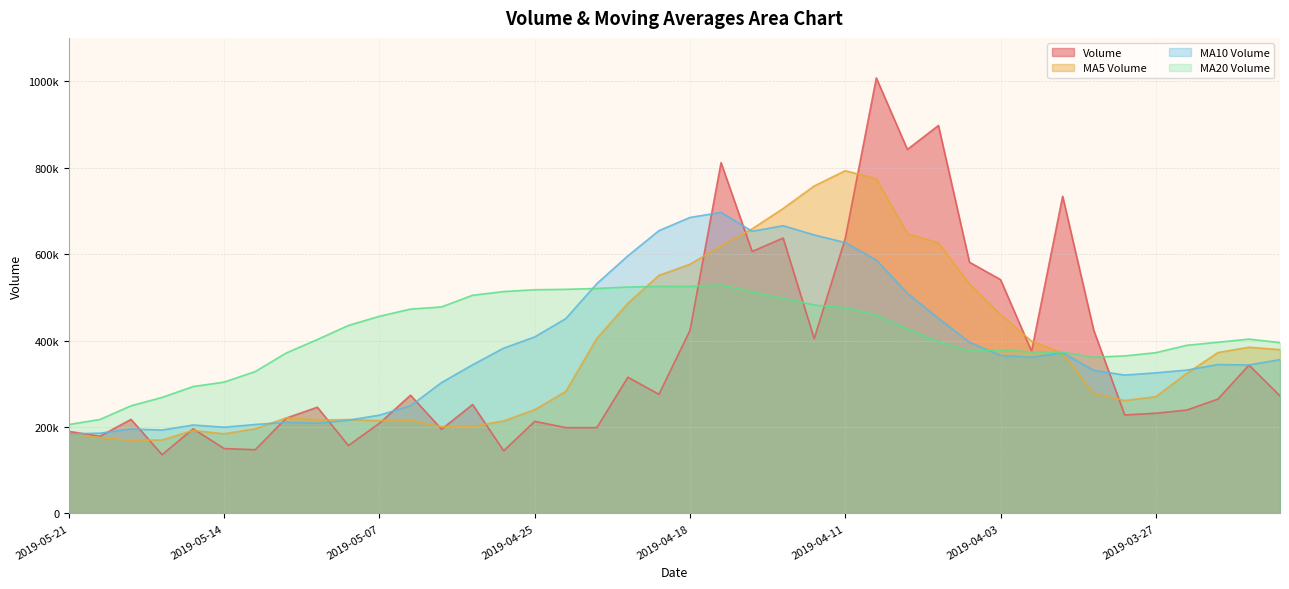

What is the average value of the v_ma10 series?

387769.9